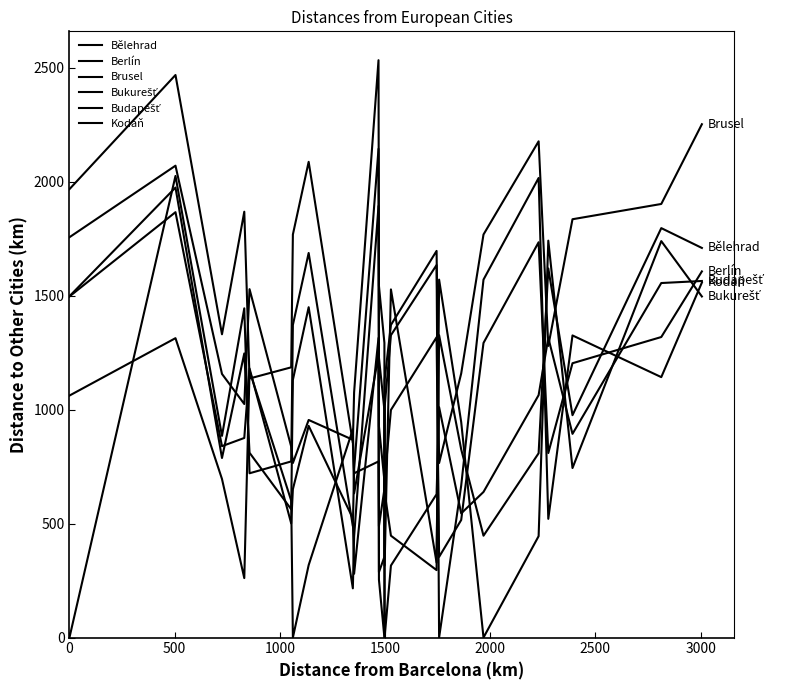

Between which two adjacent categories do Berlín and Bělehrad first intersect?

0 and 500